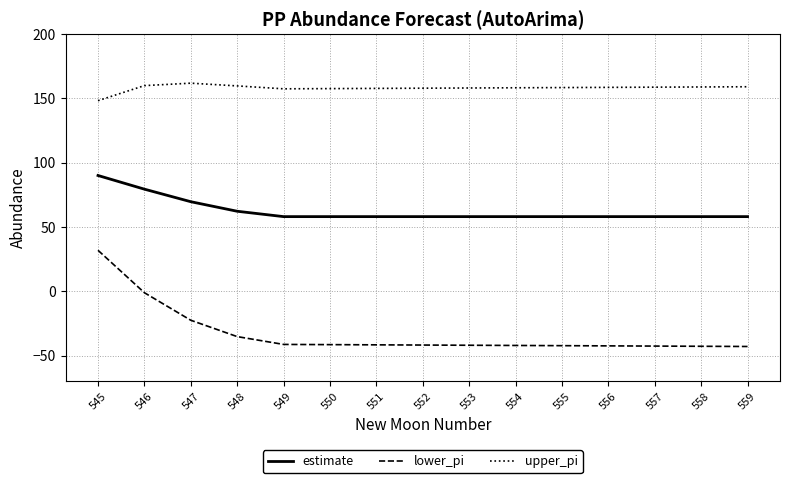

Is it true that estimate equals 79.3 at 546?

True